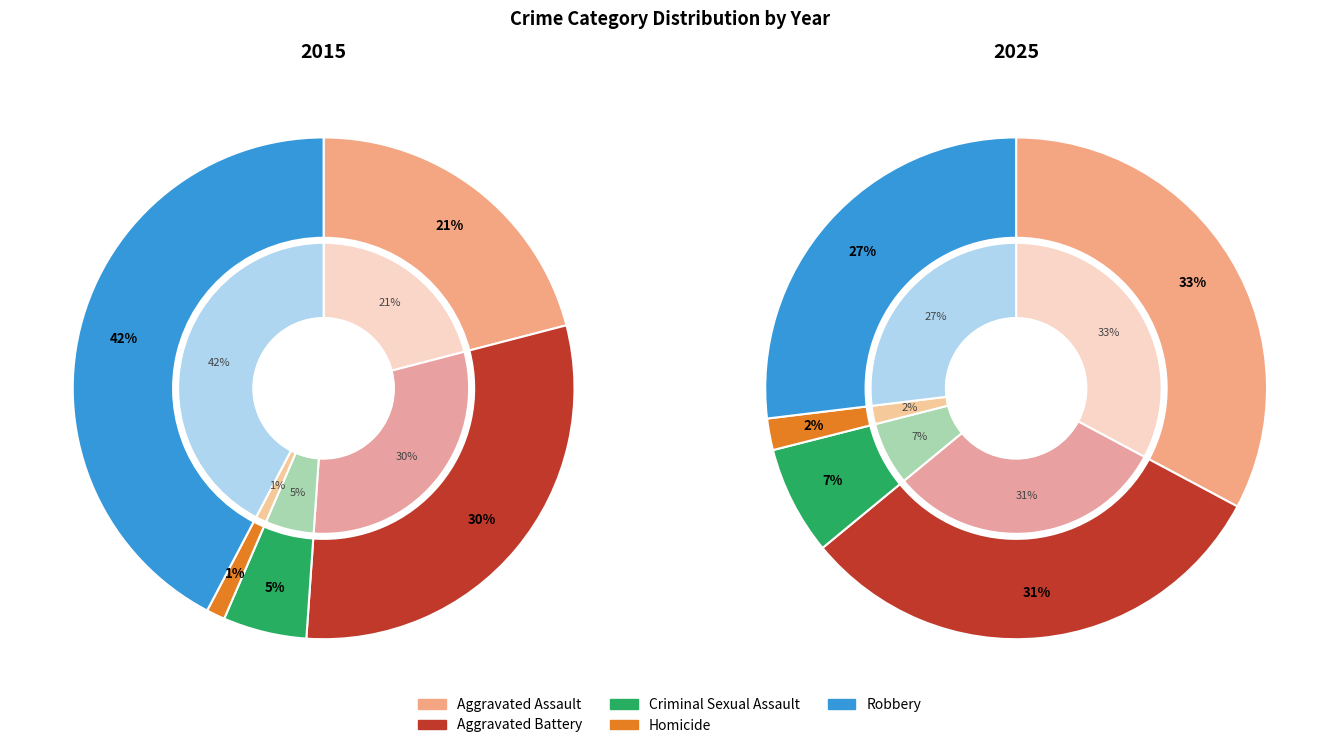

Count the number of slices in the pie.

5